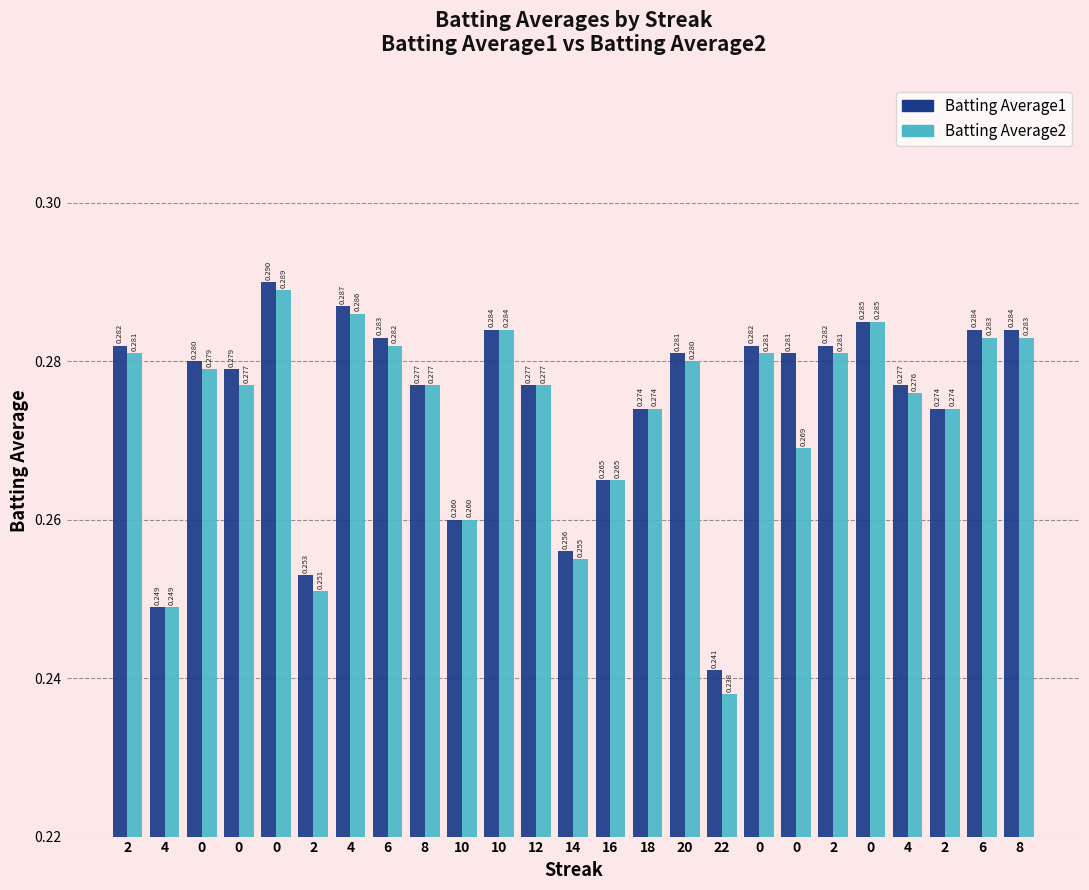

What is the sum of all Batting Average1 values?

6.9